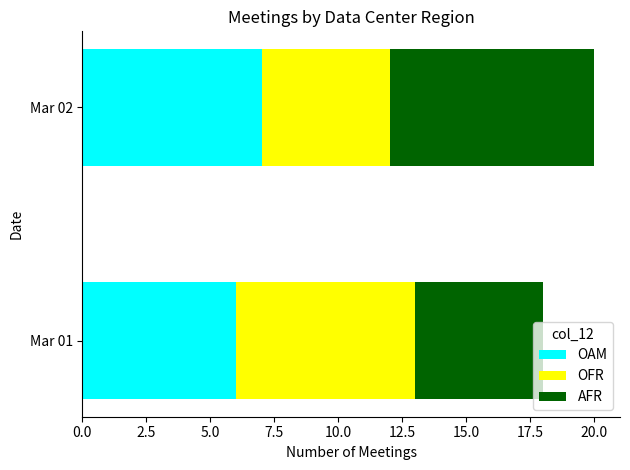

What are all the series names shown in the legend?

OAM, OFR, AFR